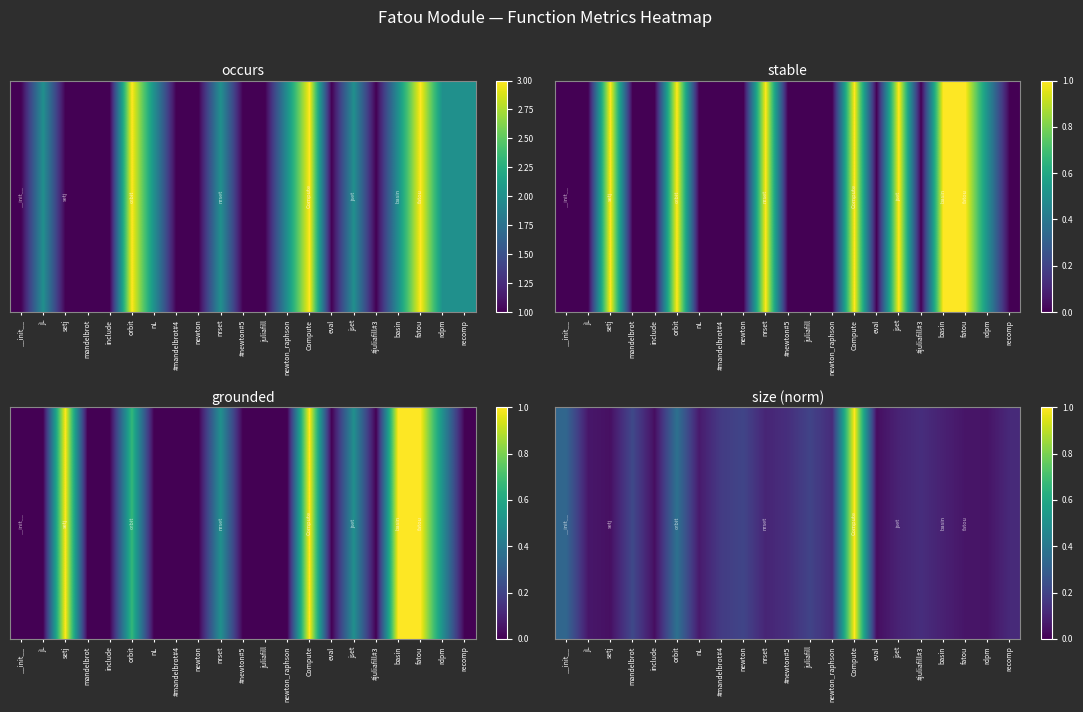

Reading left to right, what are all the values shown in this chart?

__init__=0.3	jL=0.1	setj=0.0	mandelbrot=0.2	include=0.0	orbit=0.4	nL=0.1	#mandelbrot#4=0.2	newton=0.2	nrset=0.1	#newton#5=0.1	juliafill=0.2	newton_raphson=0.1	Compute=1.0	eval=0.0	jset=0.1	#juliafill#3=0.1	basin=0.1	fatou=0.1	rdpm=0.1	recomp=0.1